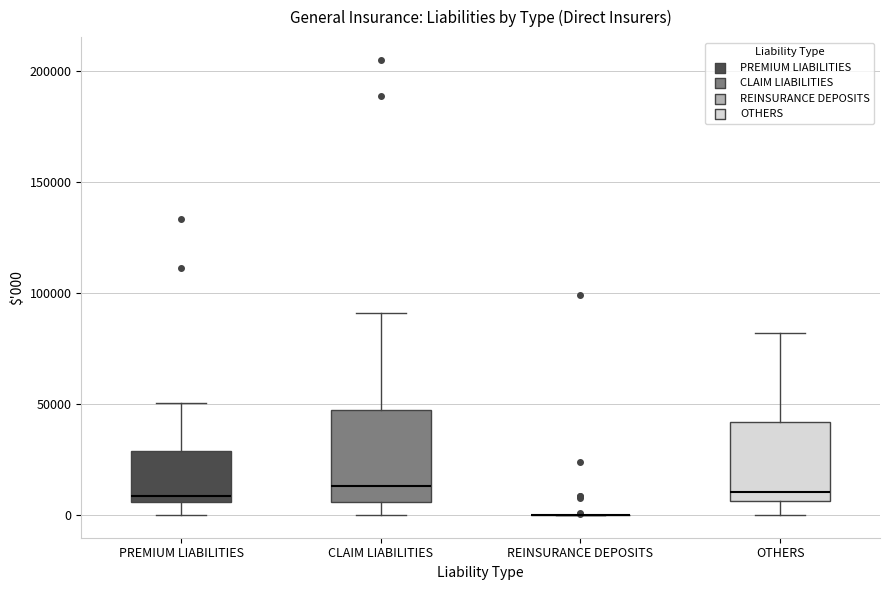

Where does the median line of the box for OTHERS sit on the y-axis? The values are not printed on the chart, so give them approximately, as read against the axis.

10000